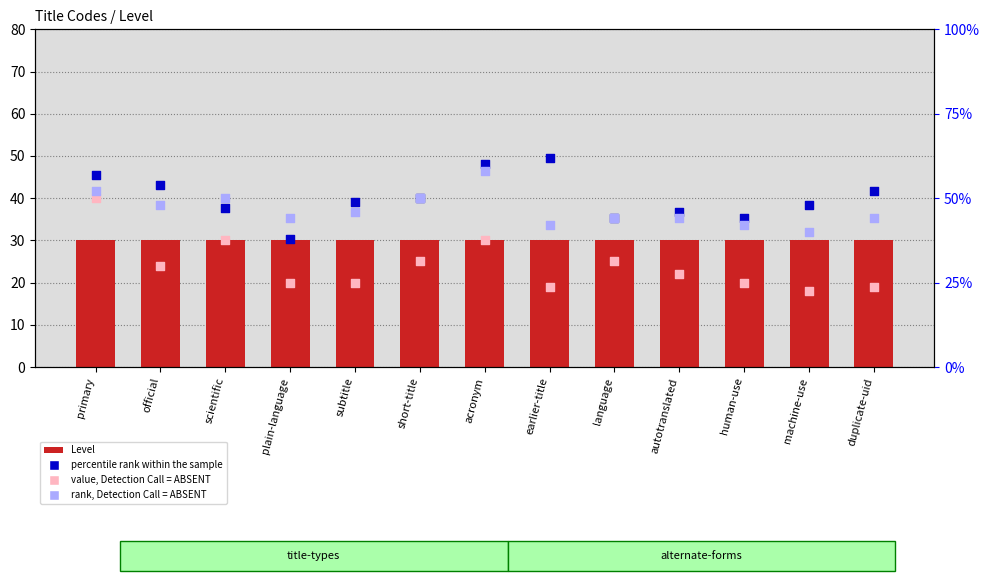

What are all the series names shown in the legend?

Level, value, Detection Call = ABSENT, percentile rank within the sample, rank, Detection Call = ABSENT